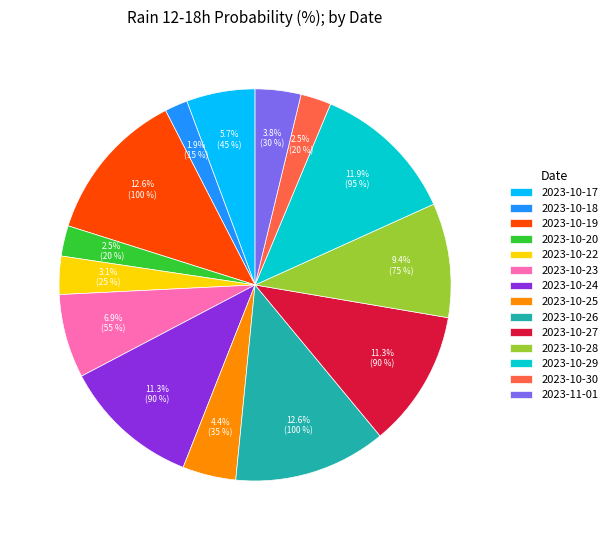

Combined, do 2023-10-27 and 2023-10-19 account for over 50%?

No